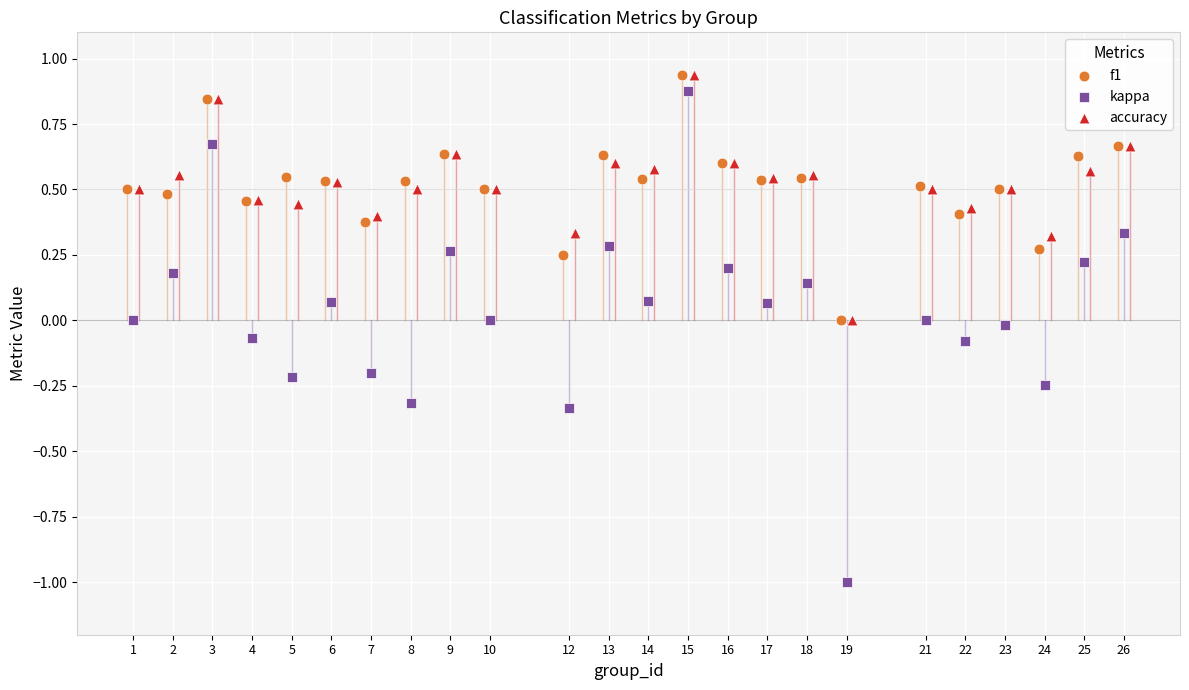

Which series contains the lowest Y value?

kappa